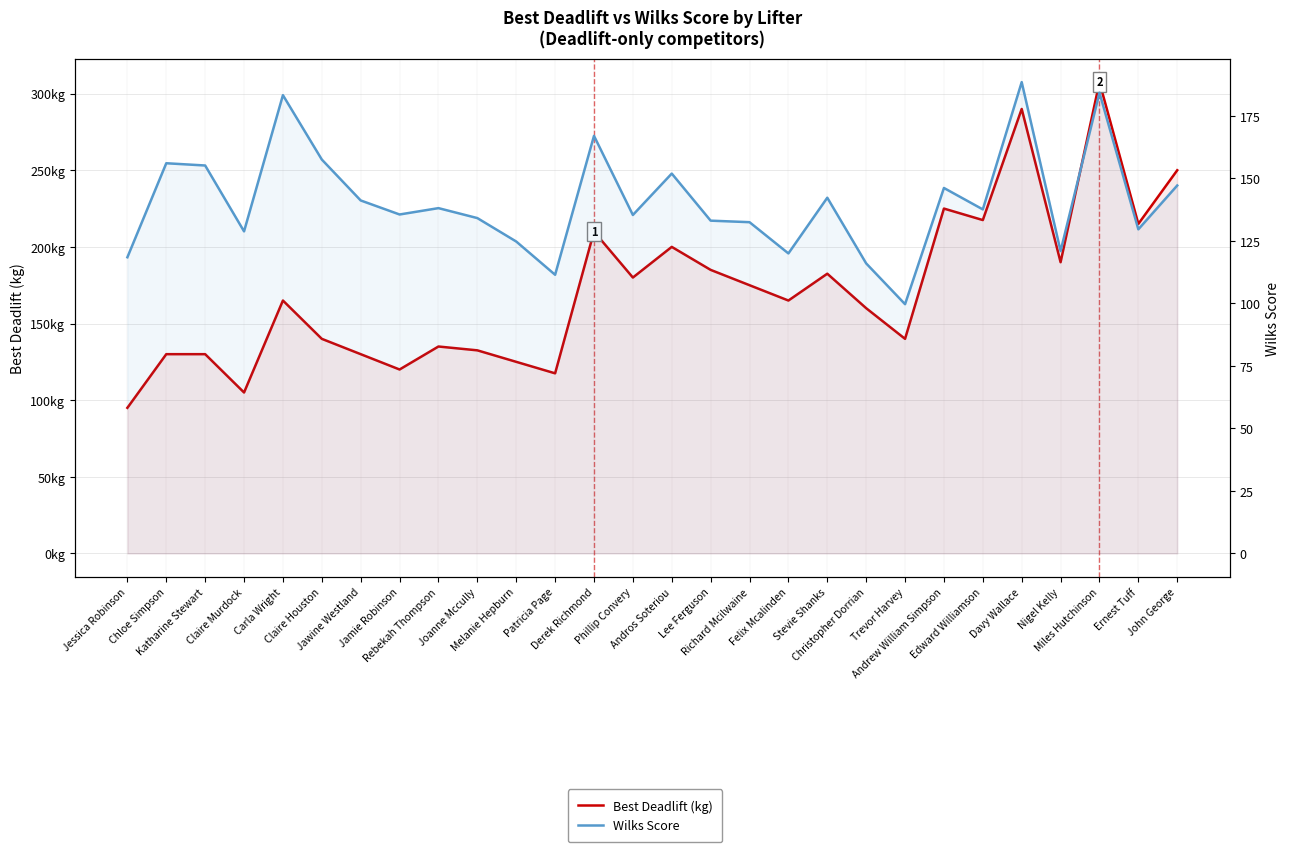

What is the value of the Wilks Score point at the 23rd from the left?

137.6